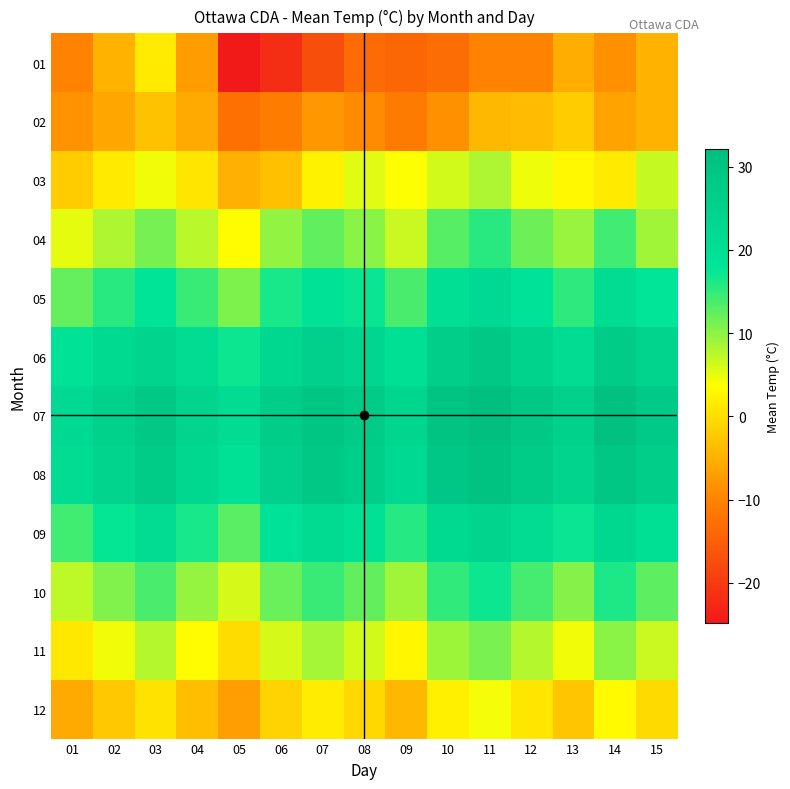

Which category has the highest value across all series?

11